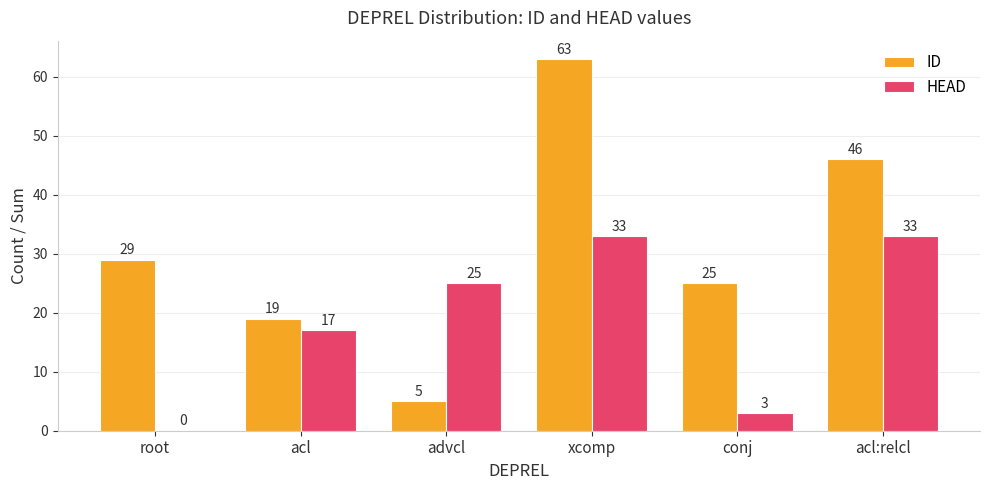

What is the total value across all series at root?

29